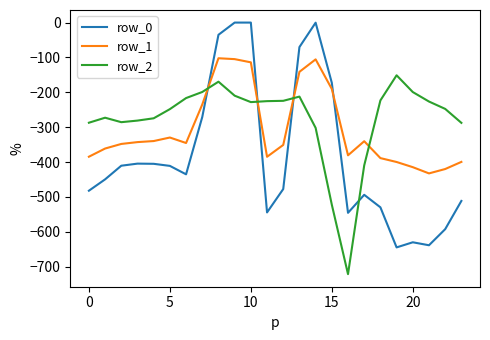

Which series has the widest spread of values?

row_0